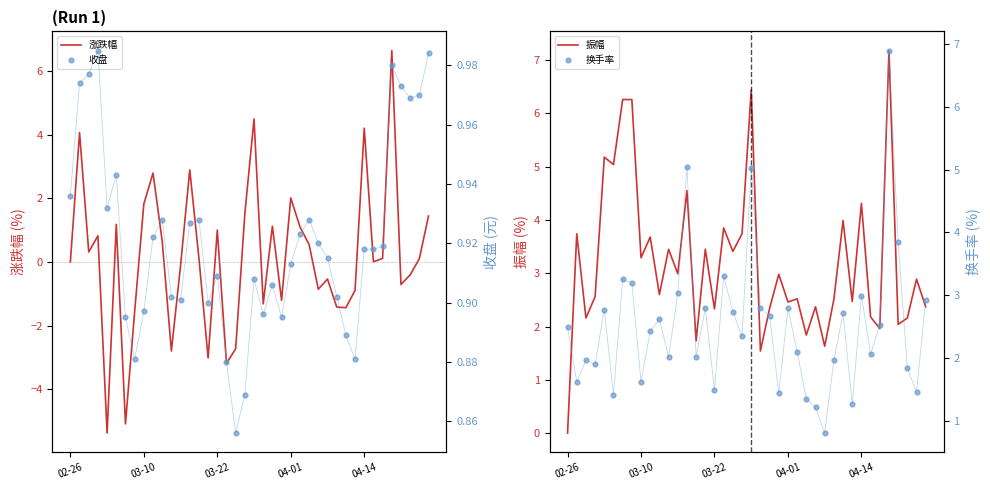

At how many categories does at least one series exceed -2?

40